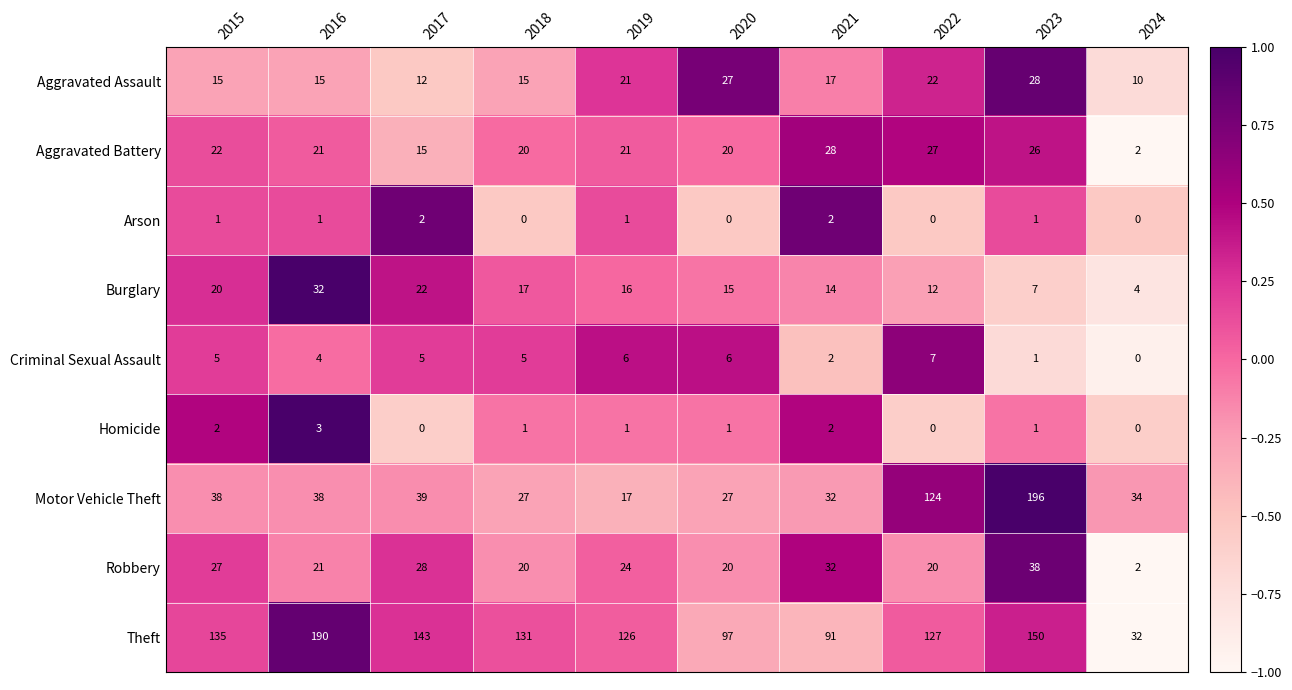

At which category is the sum across all series the highest?

2023